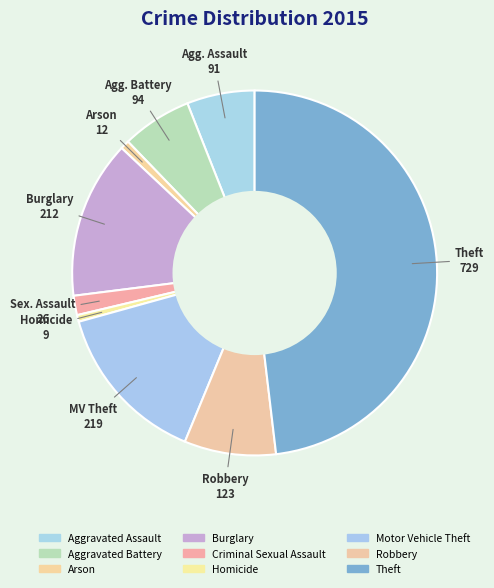

How many slices are in this pie chart?

9